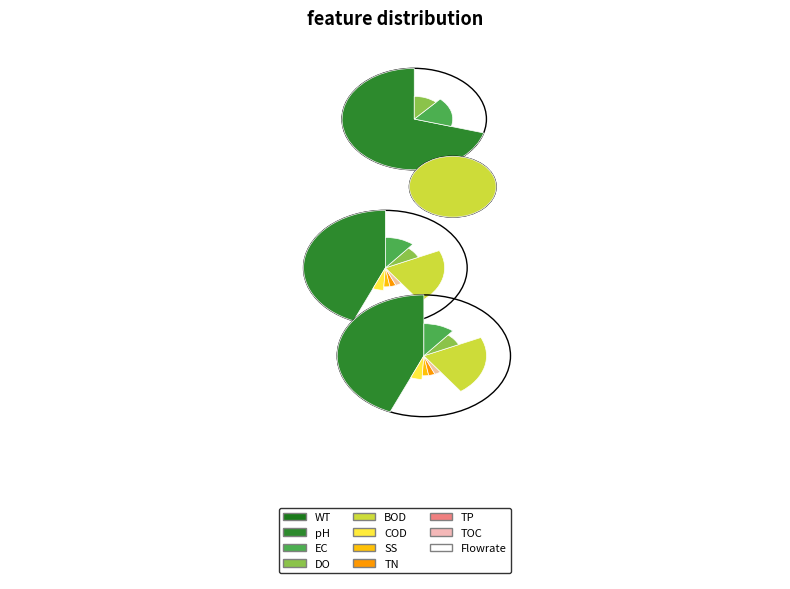

The num slice represents 29% of the pie. True or false?

False